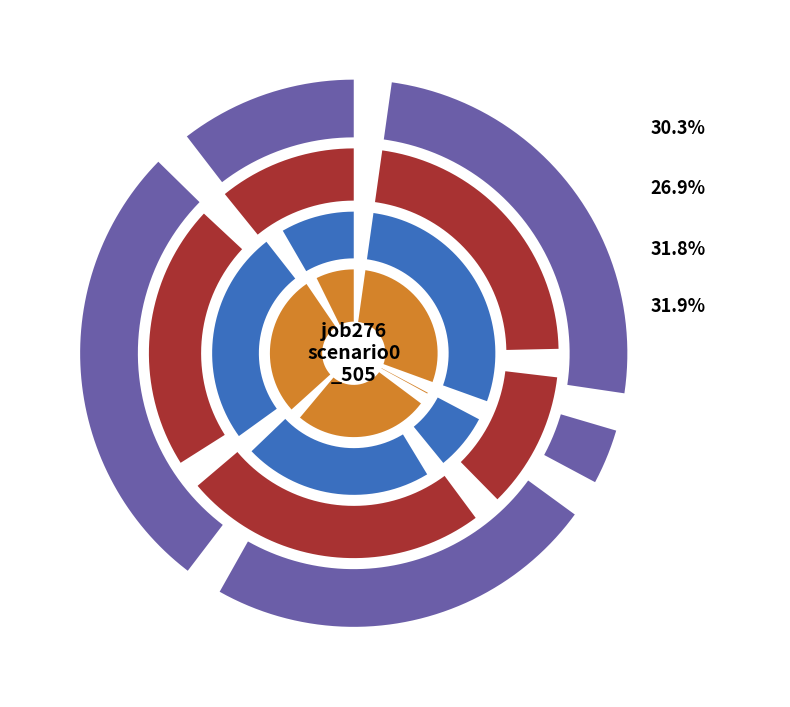

Is it true that B54 is 43% of the pie?

False